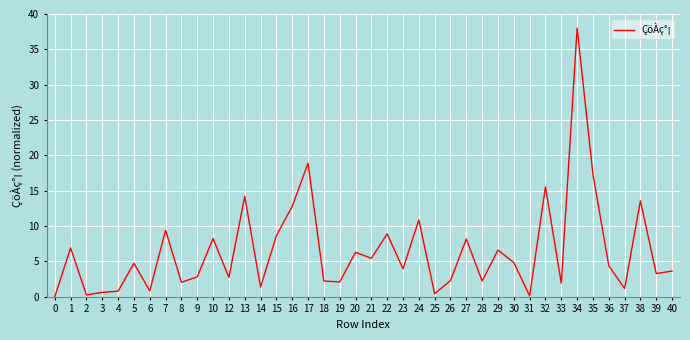

Is it true that the value at 20 is 2.1?

False